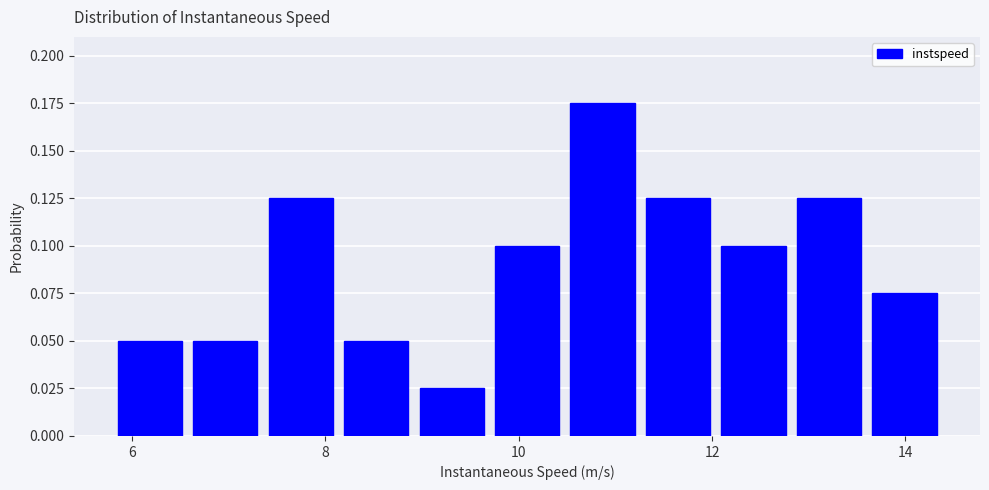

Around what value on the x-axis is the tallest bar? Give the approximate position of its centre, as read against the axis.

10.8